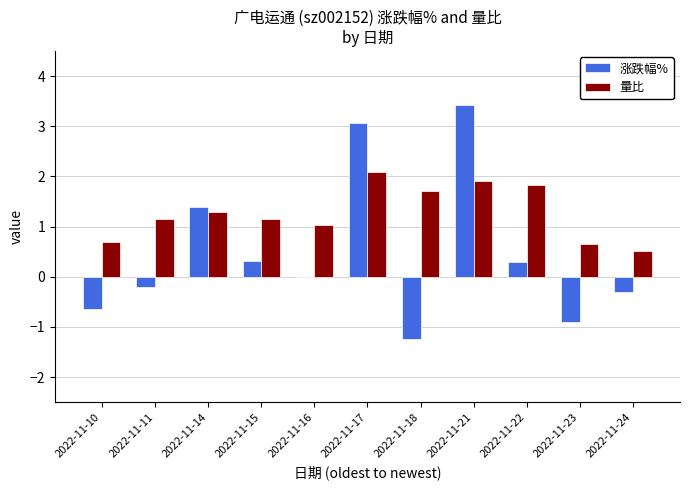

At which label does 涨跌幅% reach its peak?

2022-11-21